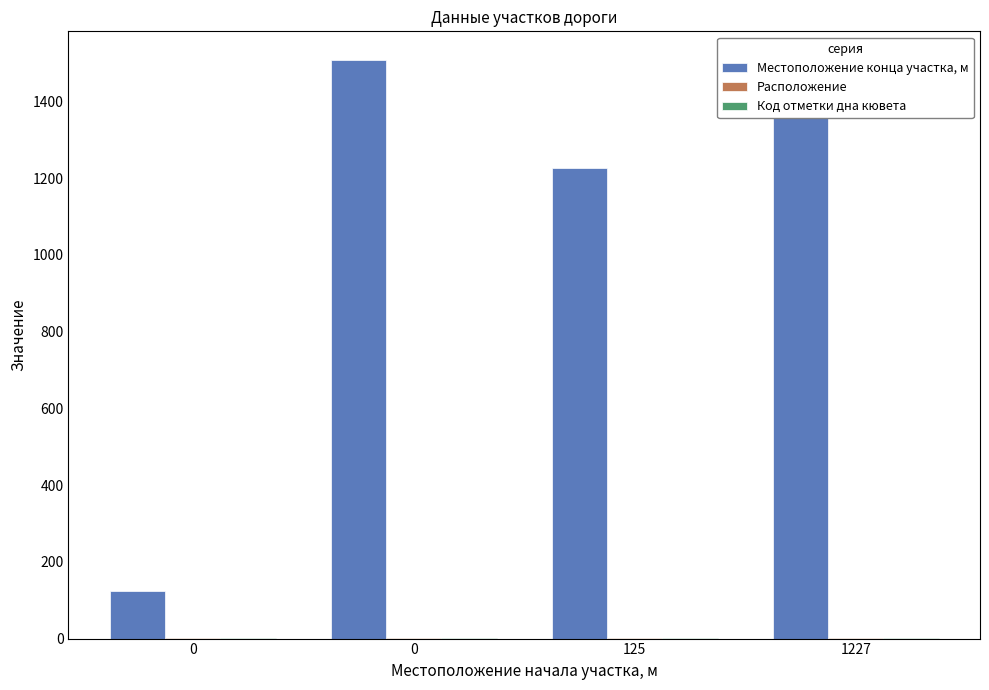

Reading left to right, transcribe all the data shown in this chart.

Местоположение конца участка, м: 125	1507	1227	1507
Расположение: 1	2	1	1
Код отметки дна кювета: 1	1	2	1